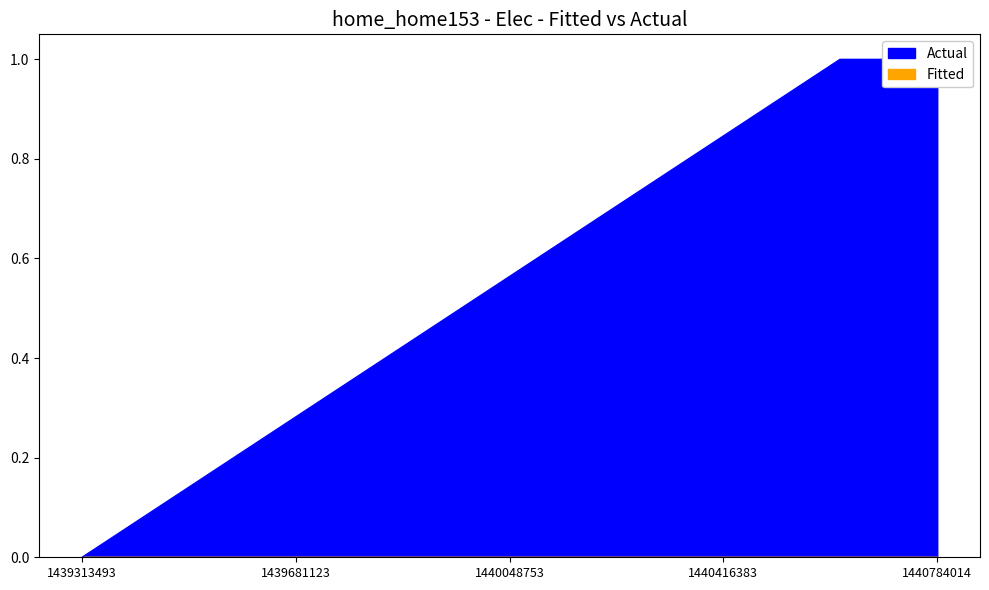

What is the greatest value displayed?

1